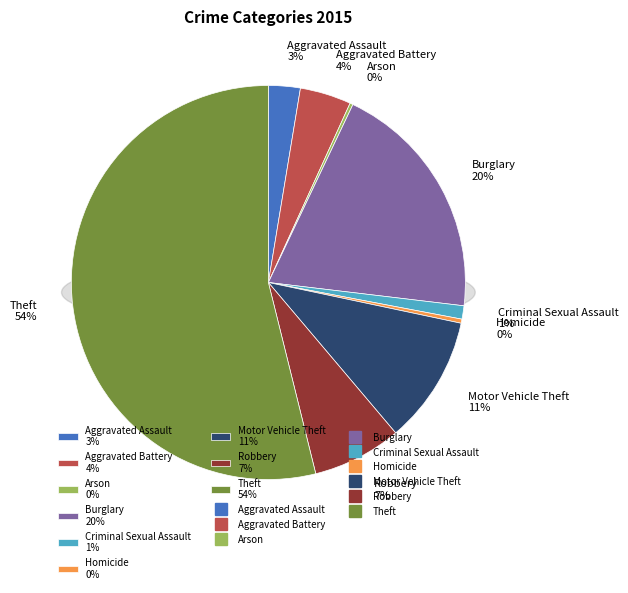

What is the smallest slice in the pie chart?

Arson